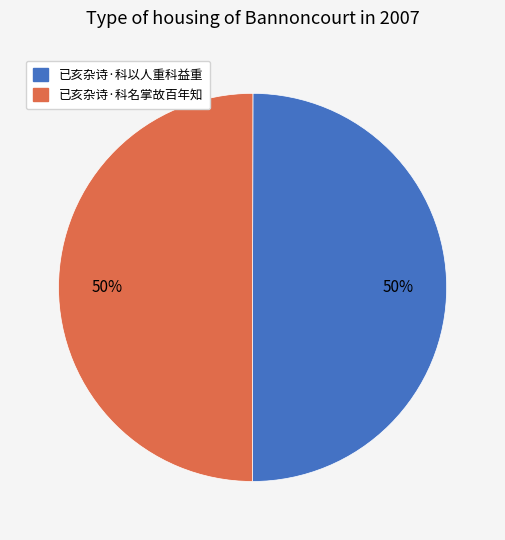

The 已亥杂诗·科名掌故百年知 slice represents 50% of the pie. True or false?

True